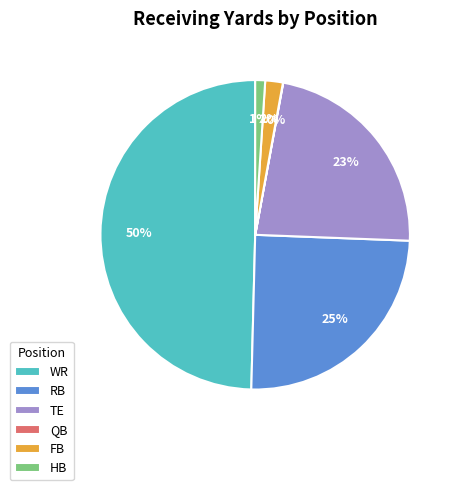

Is it true that WR is 55% of the pie?

False